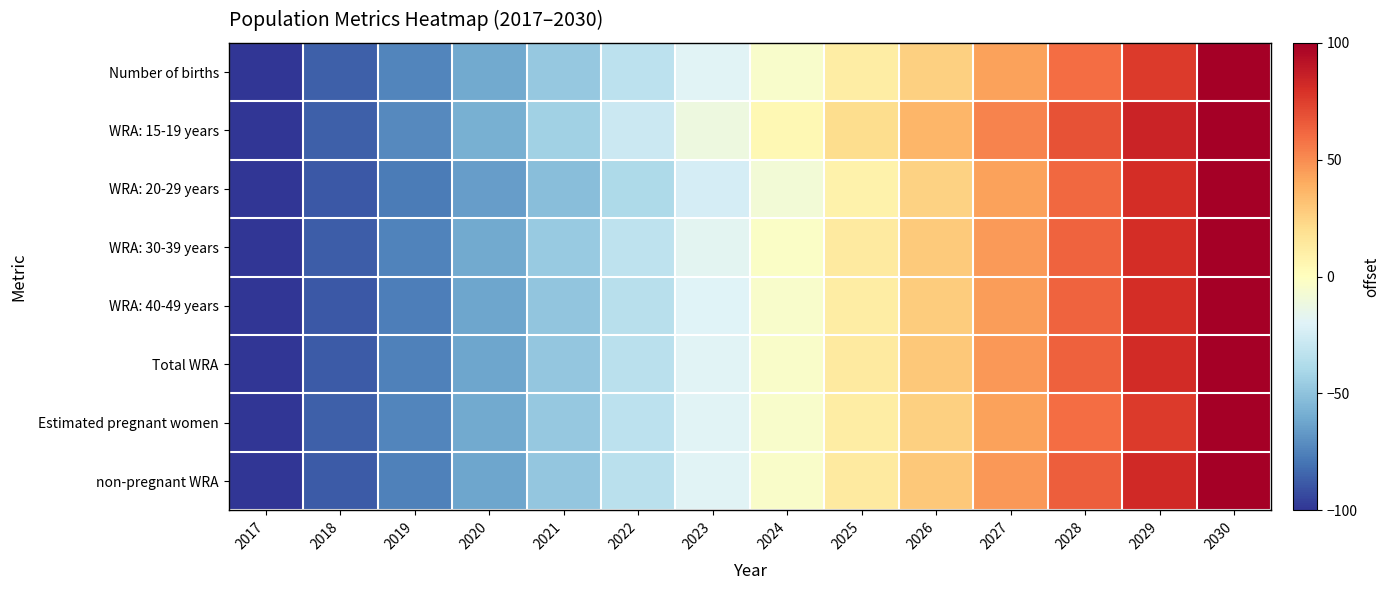

Which series has the largest range (max minus min)?

Number of births